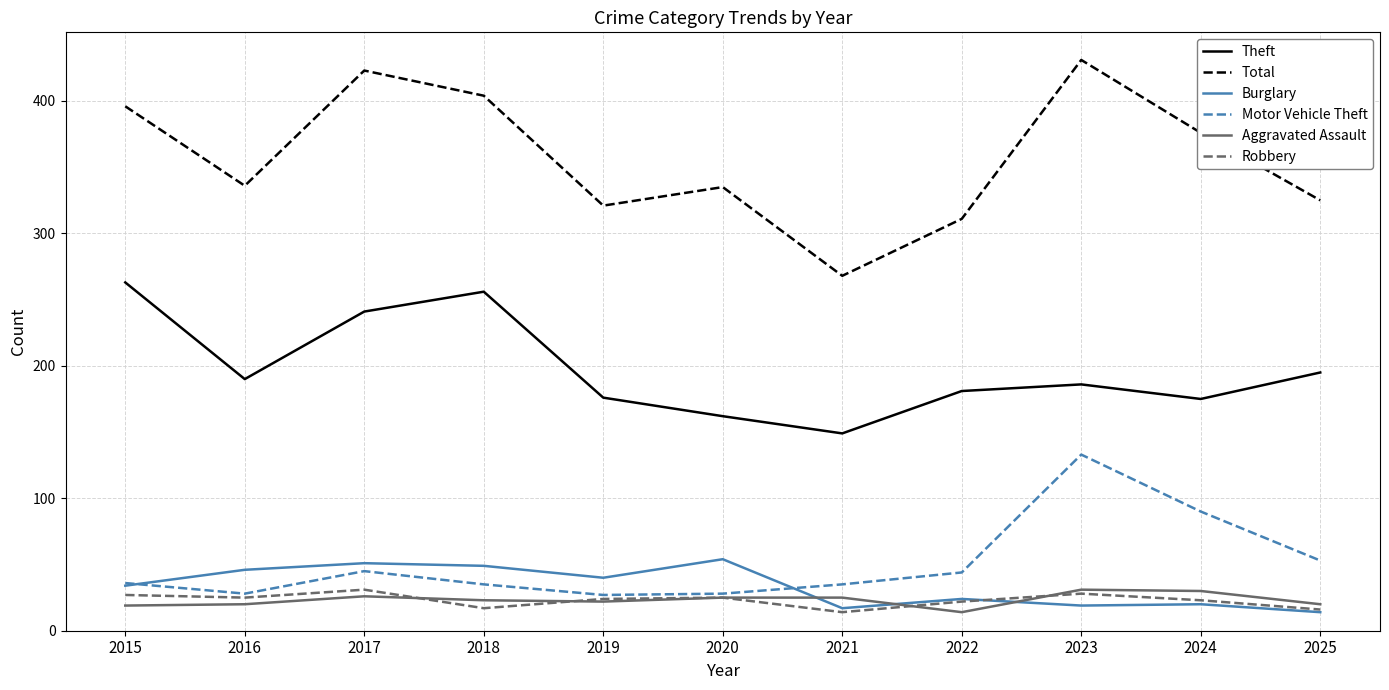

The Robbery series shows 25 at 2016. True or false?

True